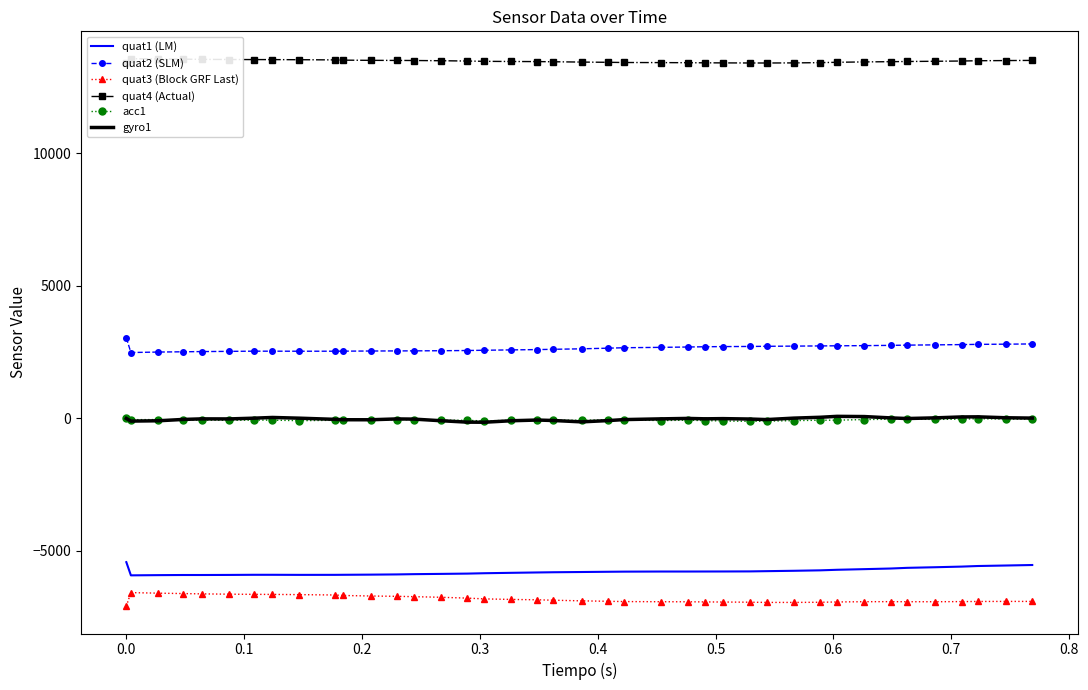

True or false: acc1 and quat2 (SLM) cross at least once.

False